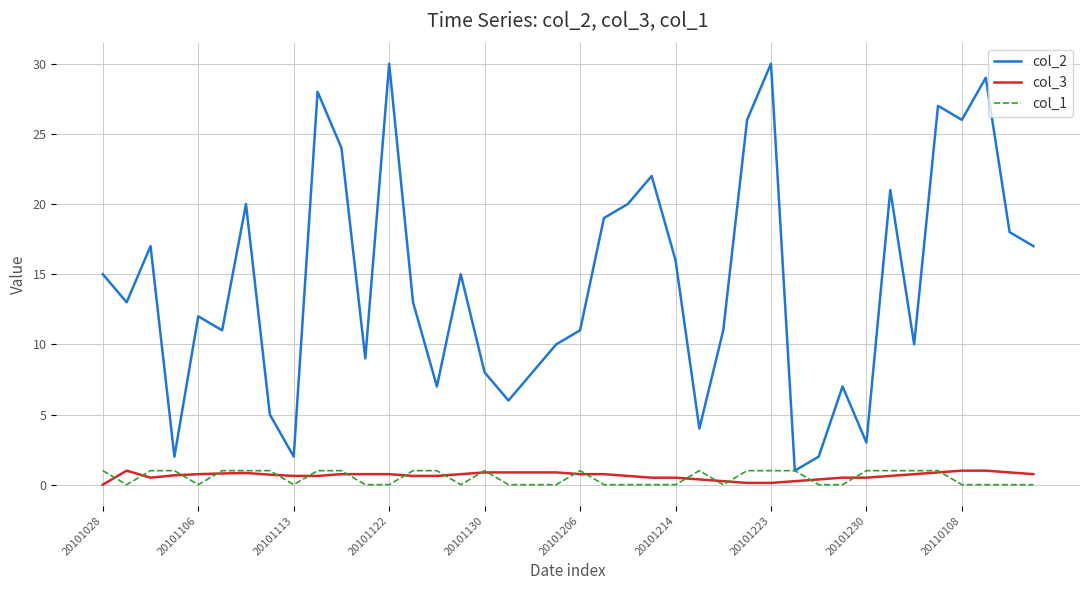

True or false: col_2 and col_3 intersect in this chart.

False